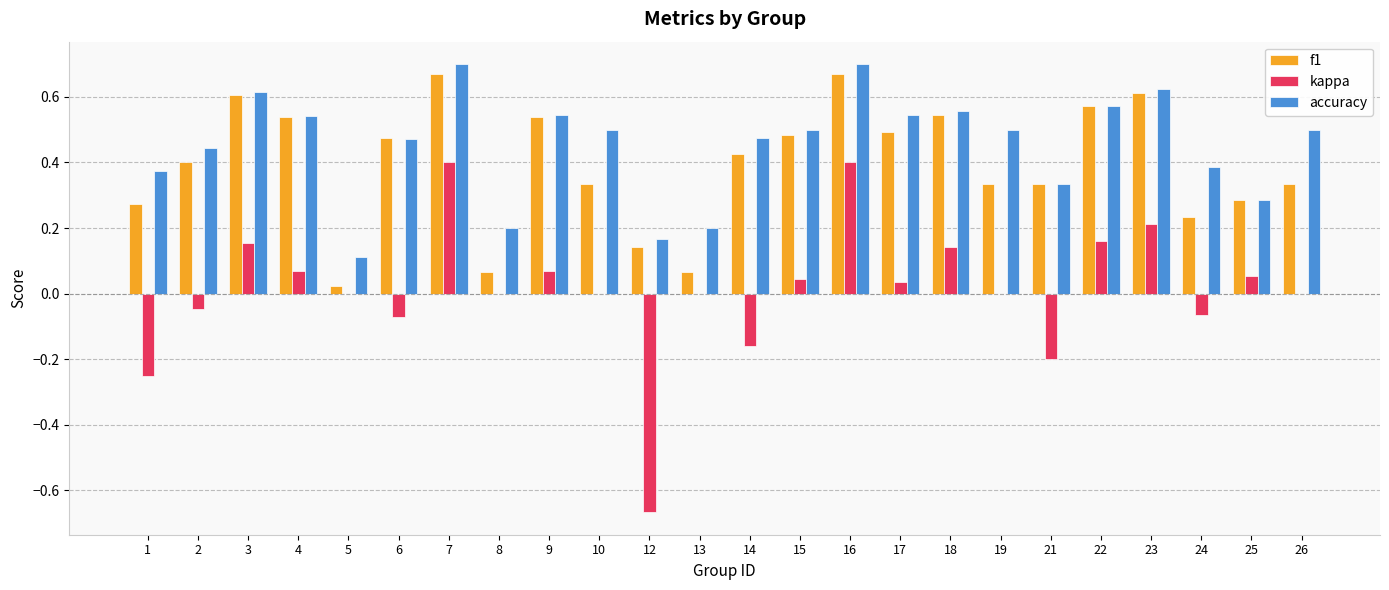

Which series changed the most between 4 and 13?

f1